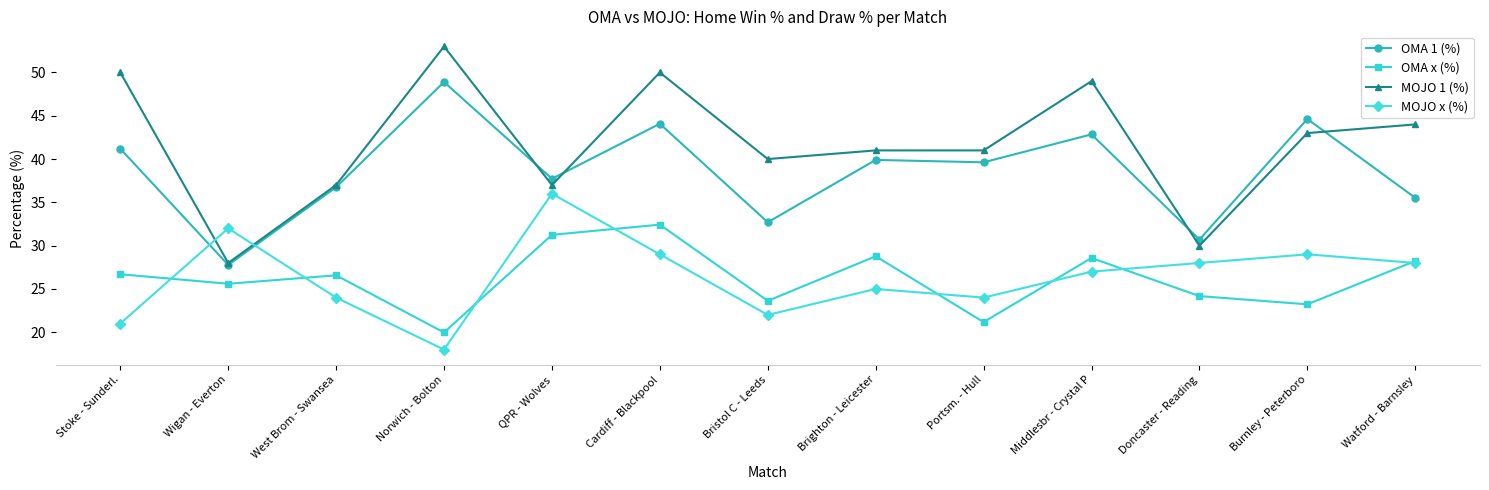

What is the total value across all series at Portsm. - Hull?

125.8